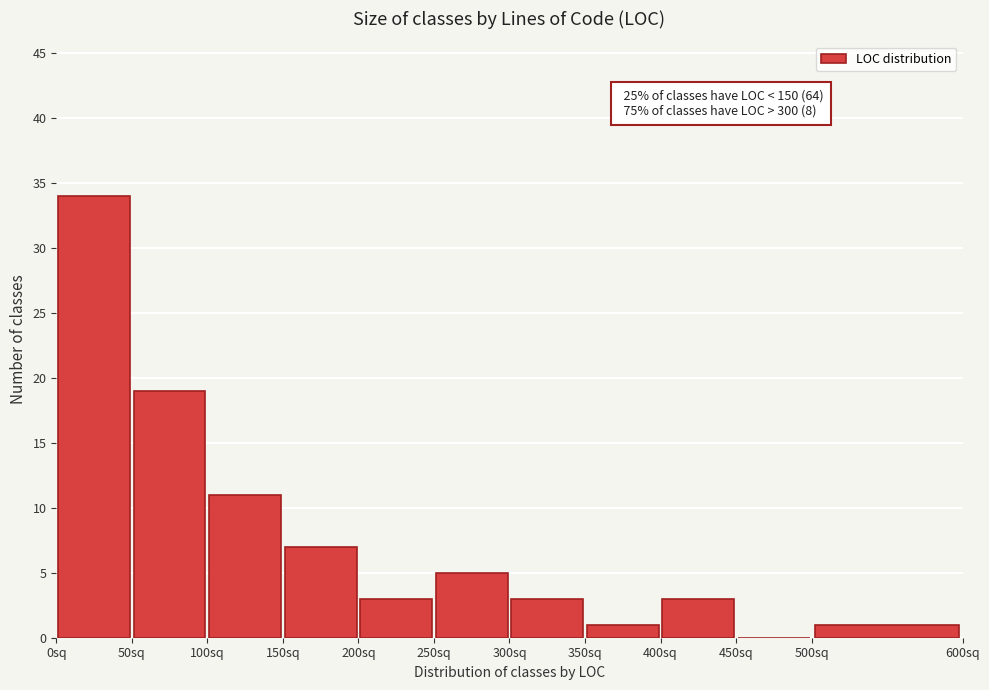

Over which range of the x-axis is the bar tallest?

0 to 50